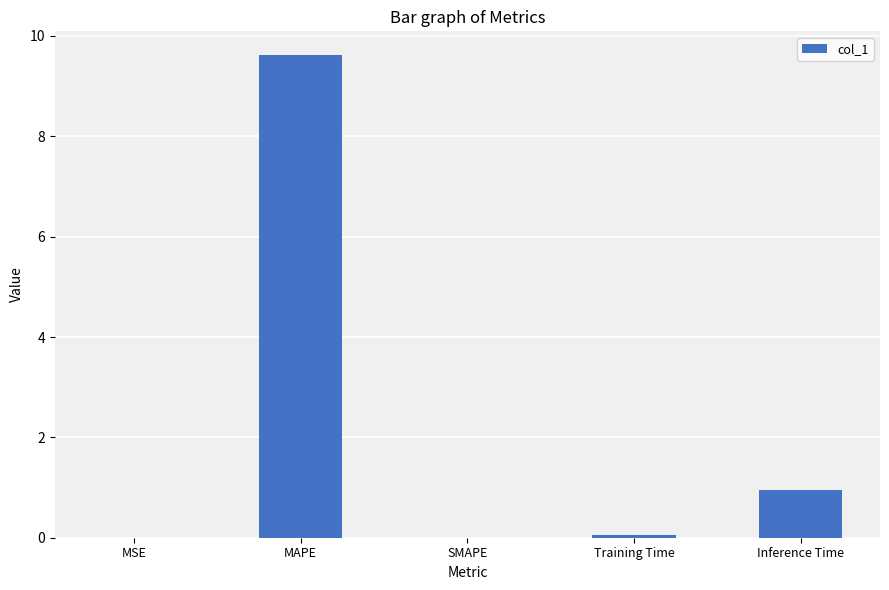

Count the number of data series in this chart.

1